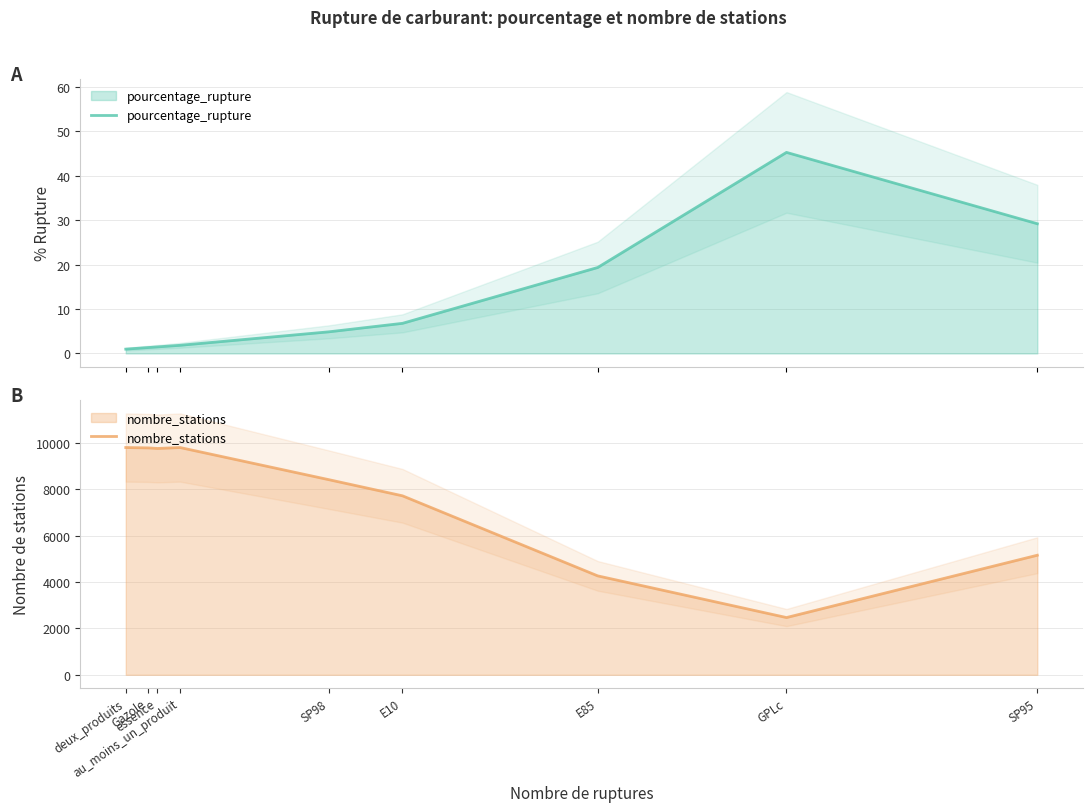

Rank the series at deux_produits from lowest to highest value.

pourcentage_rupture, nombre_stations